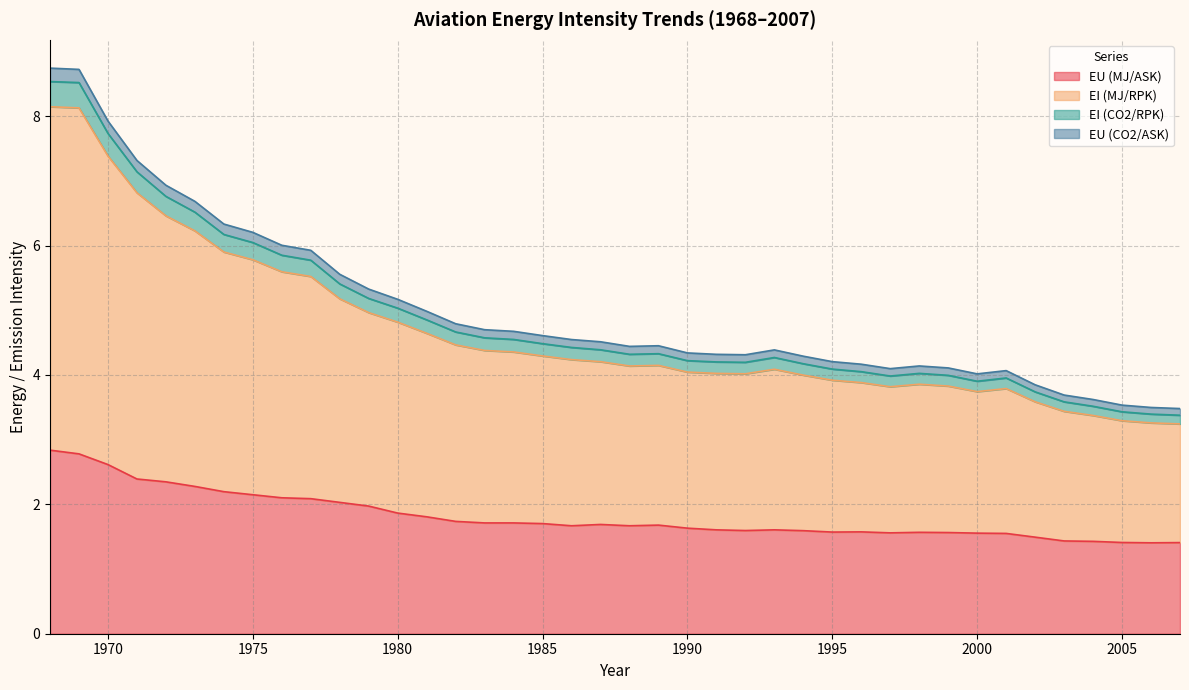

How many data points does each series have?

40